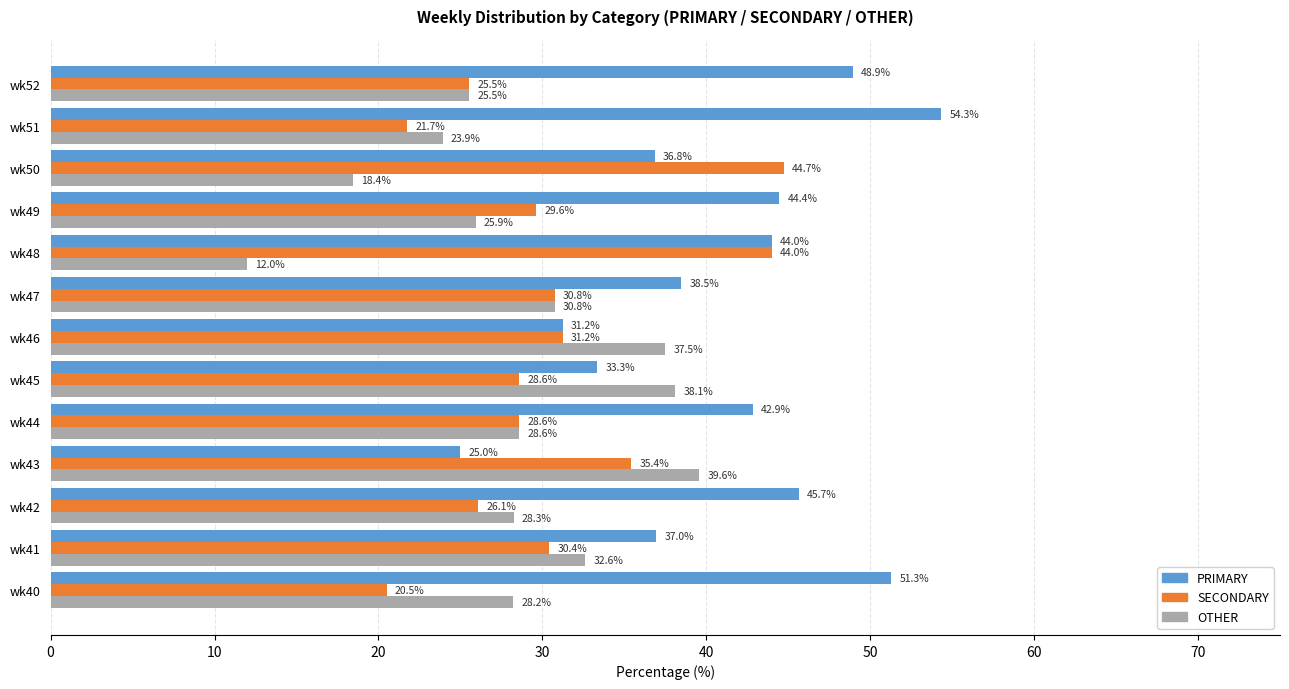

List the series in order of their overall mean, highest first.

PRIMARY, SECONDARY, OTHER